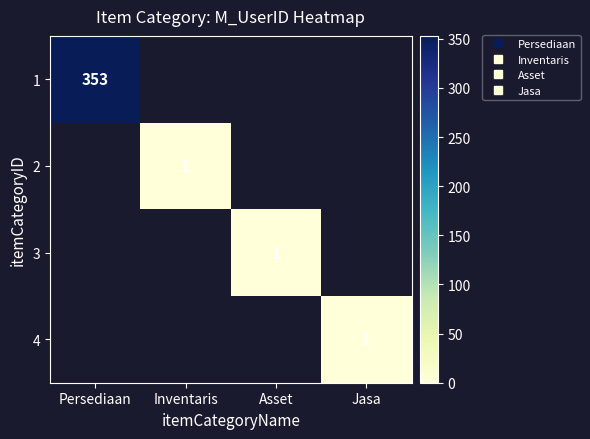

Rank the series by their average value, from lowest to highest.

1, 2, 3, 4